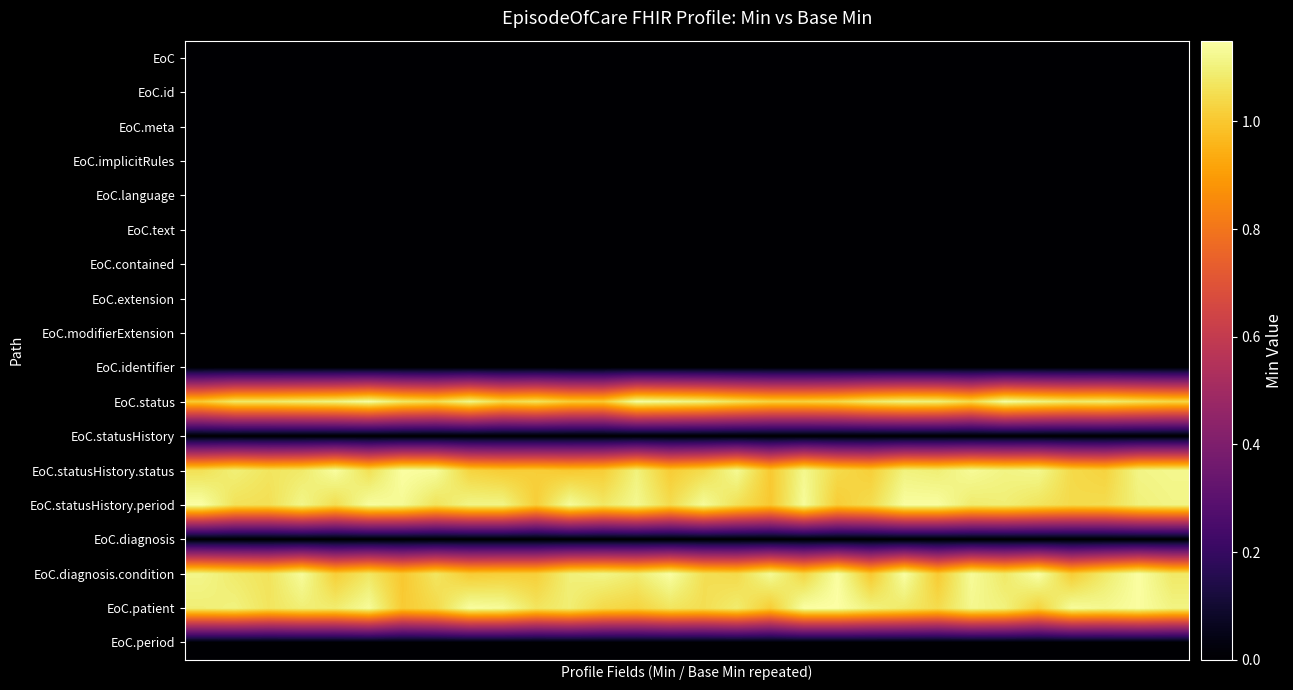

At how many categories does at least one series exceed 0?

30